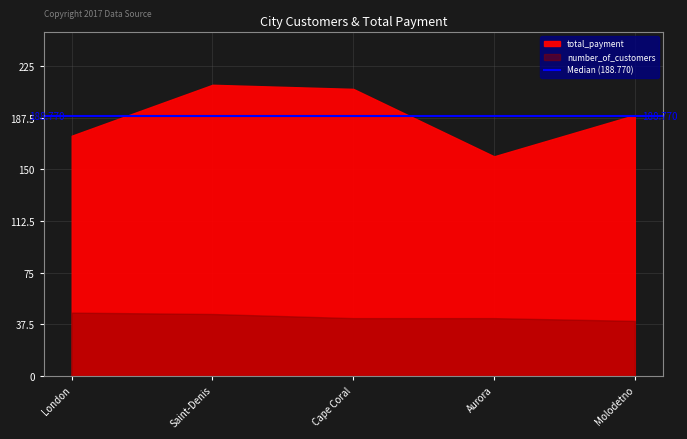

At which label does number_of_customers first exceed 42?

London